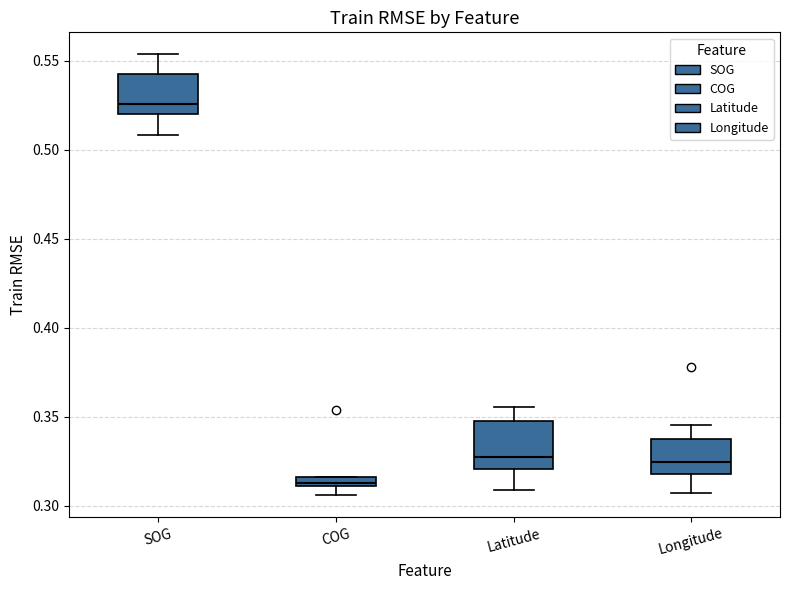

Where is the upper edge of the box for SOG on the y-axis? The values are not printed on the chart, so give them approximately, as read against the axis.

0.545